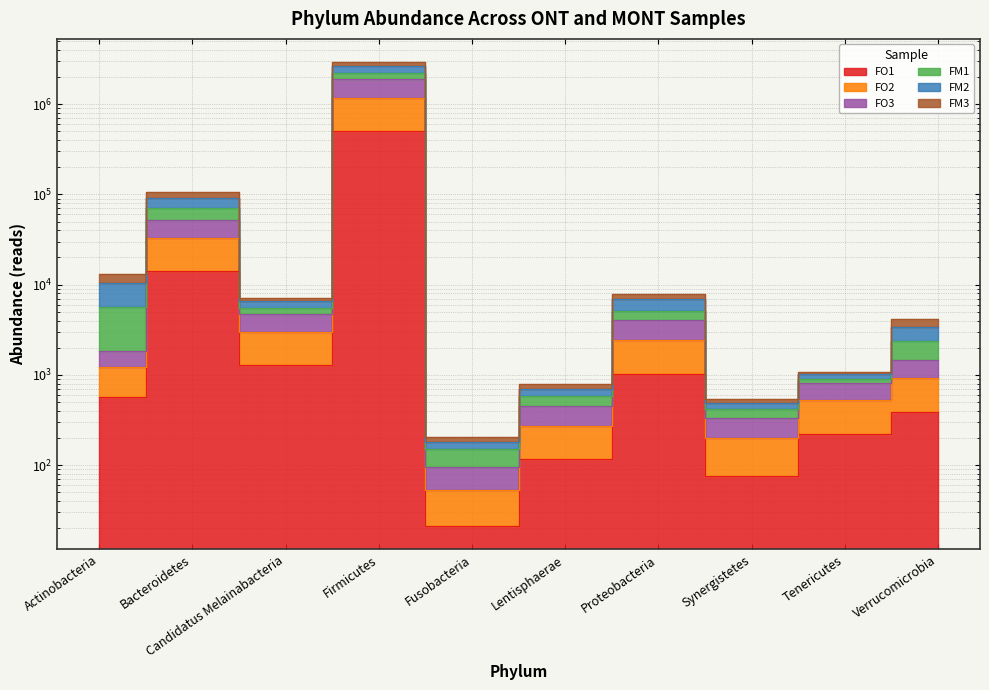

Where is FM3 nearest to the value 1120447?

Bacteroidetes